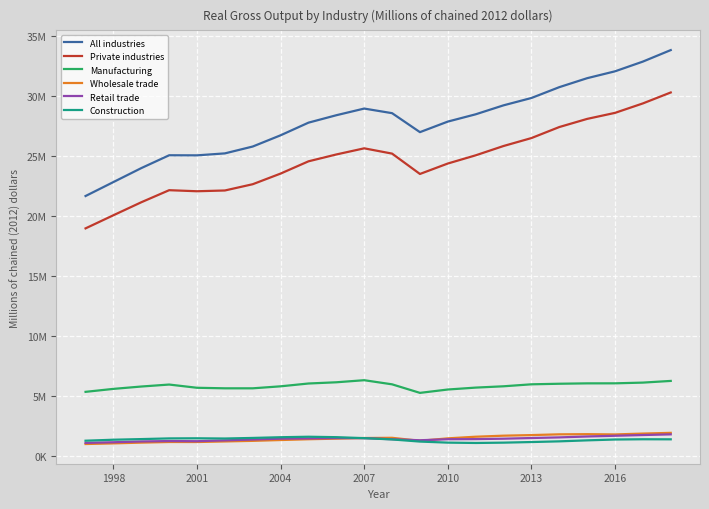

Does the chart display data point markers on the line(s)?

No